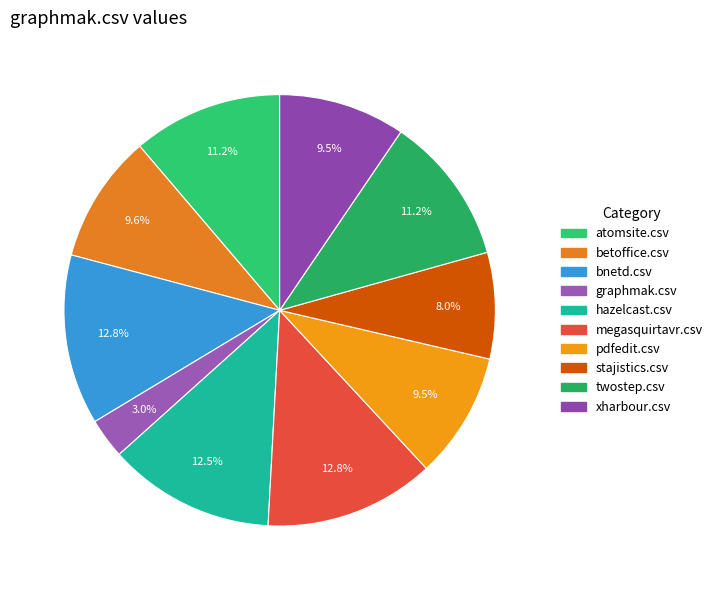

Count the number of slices in the pie.

10